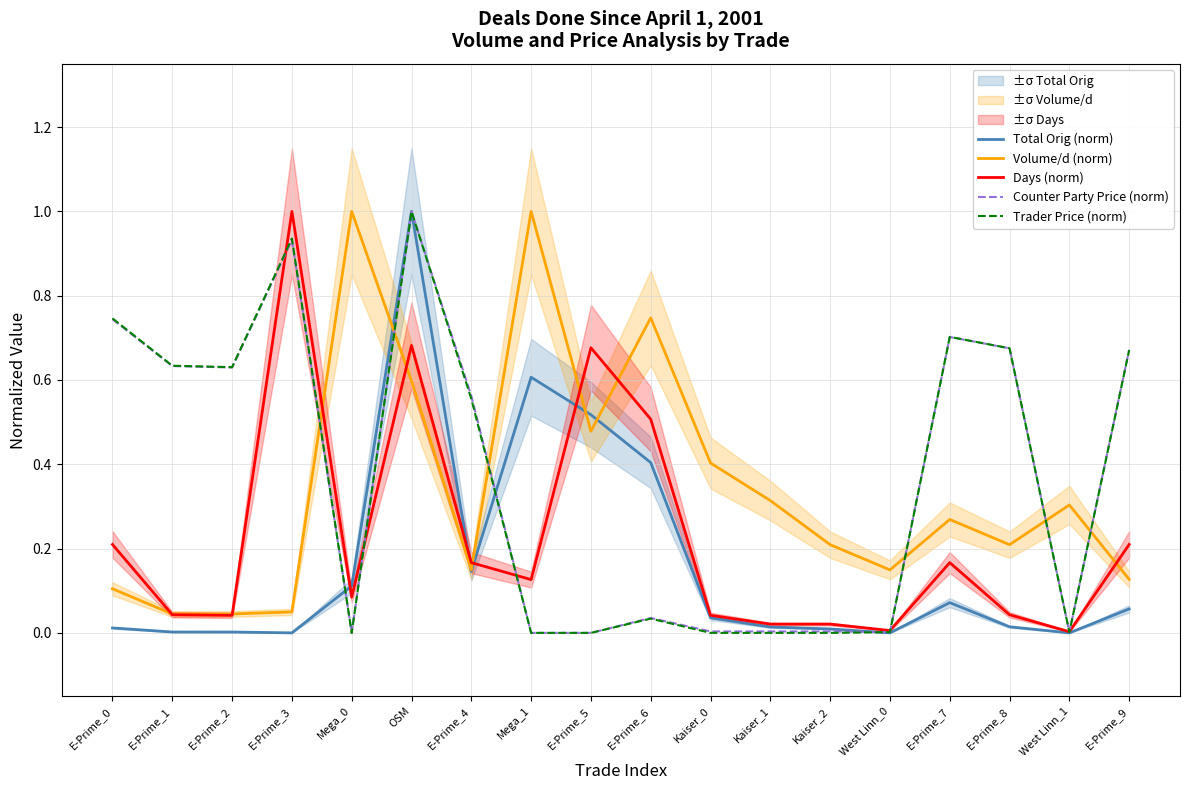

How many intersections are there between Total Orig (norm) and Counter Party Price (norm)?

3